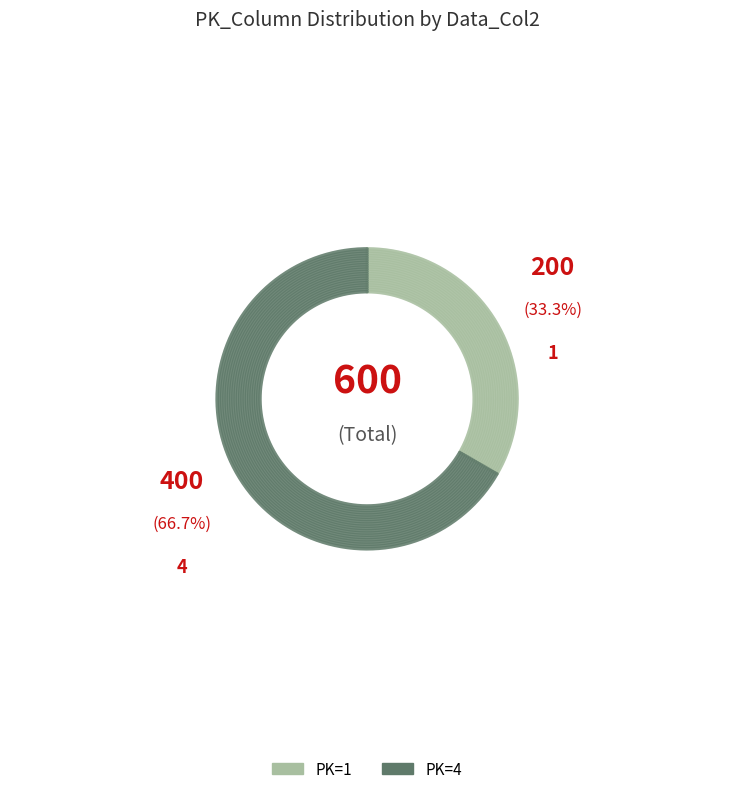

True or false: 1 accounts for 33% of the total.

True